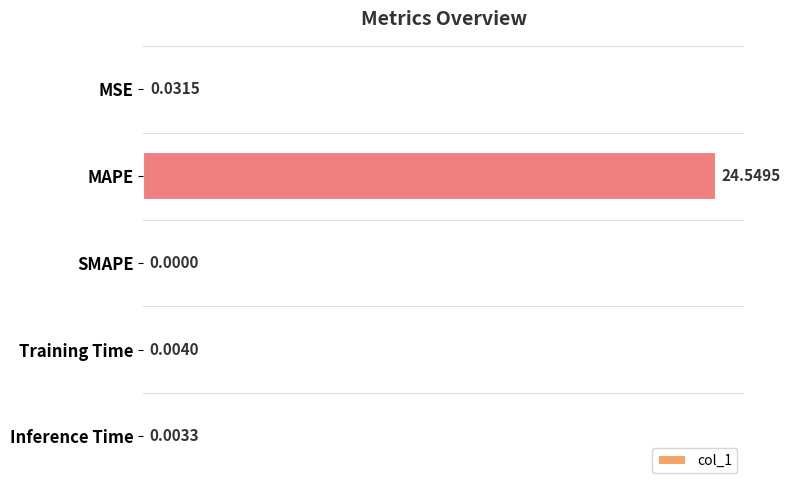

At which category does the chart reach its peak across all series?

MAPE